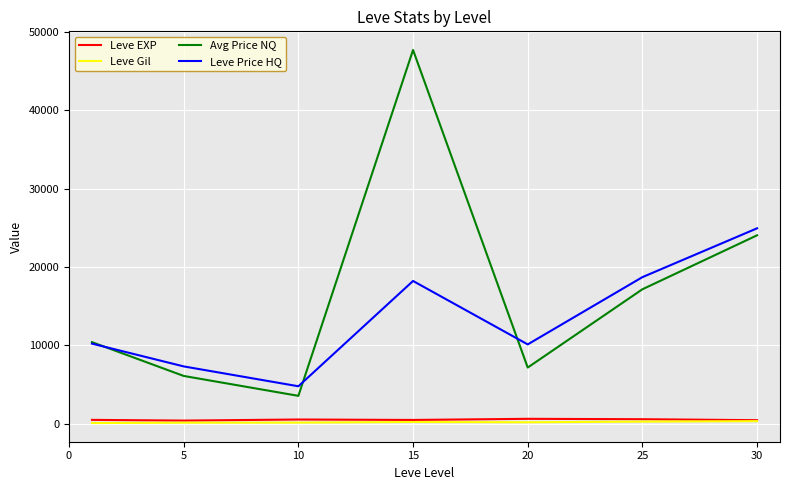

Does the chart have visible grid lines?

Yes